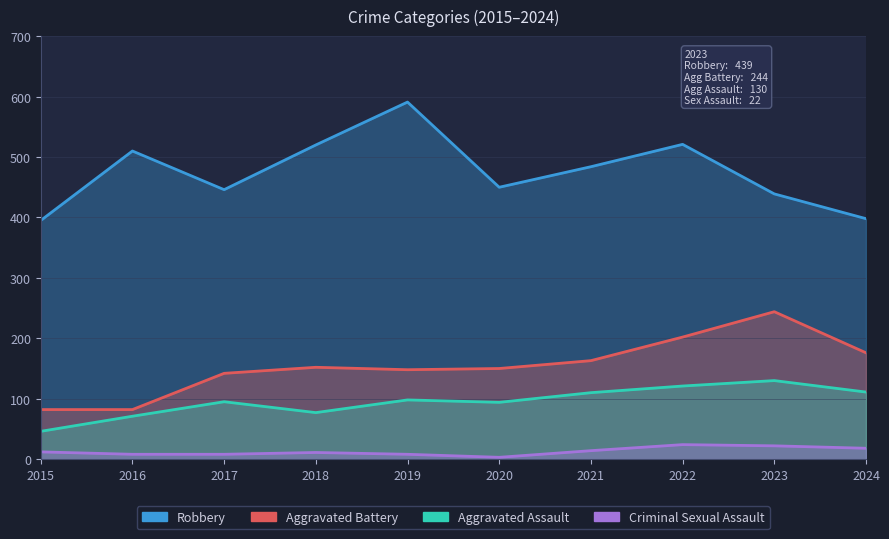

What is the value of the Aggravated Assault point at the 10th from the left?

111